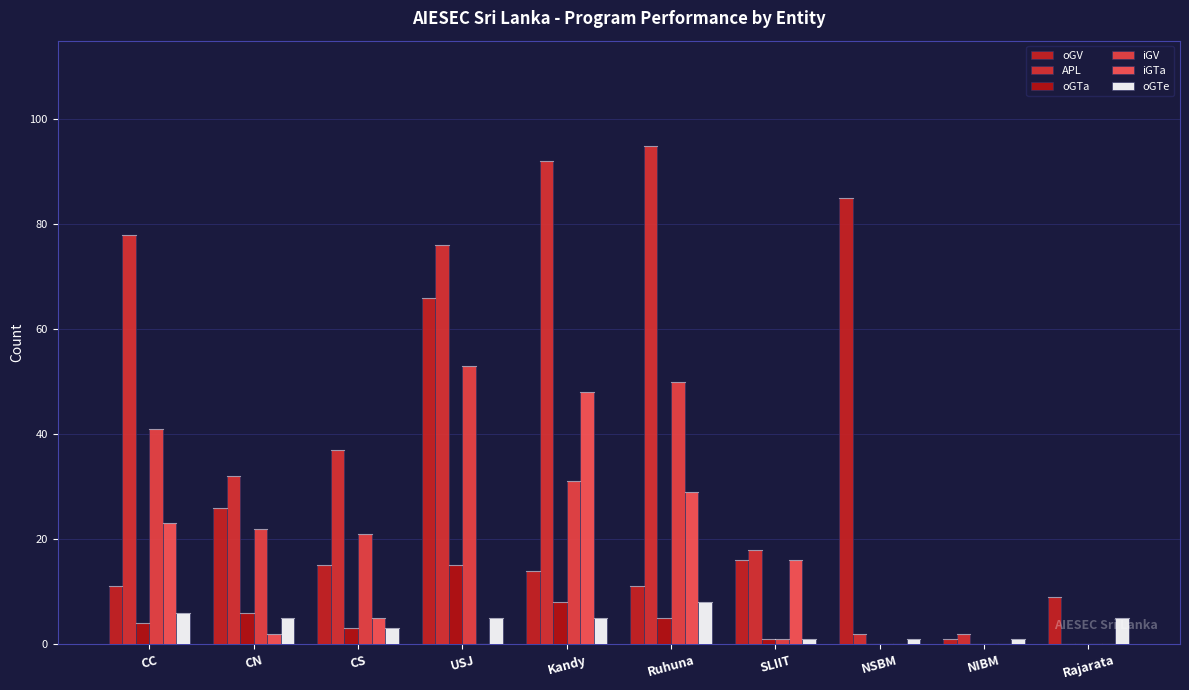

Which series changed the most between Ruhuna and NIBM?

APL